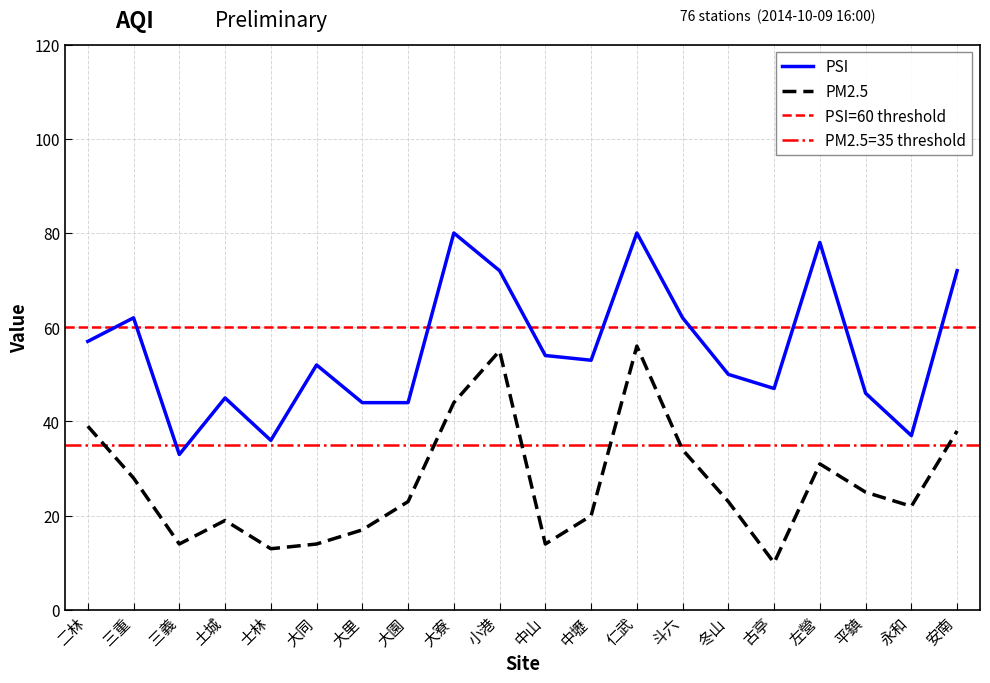

What is the lowest value of the PSI series?

33